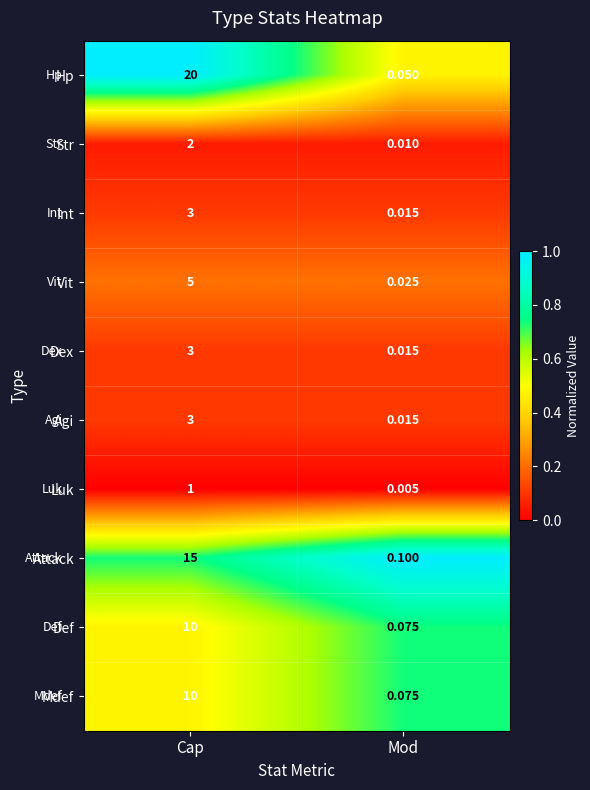

At which label is Int closest to 1?

Mod